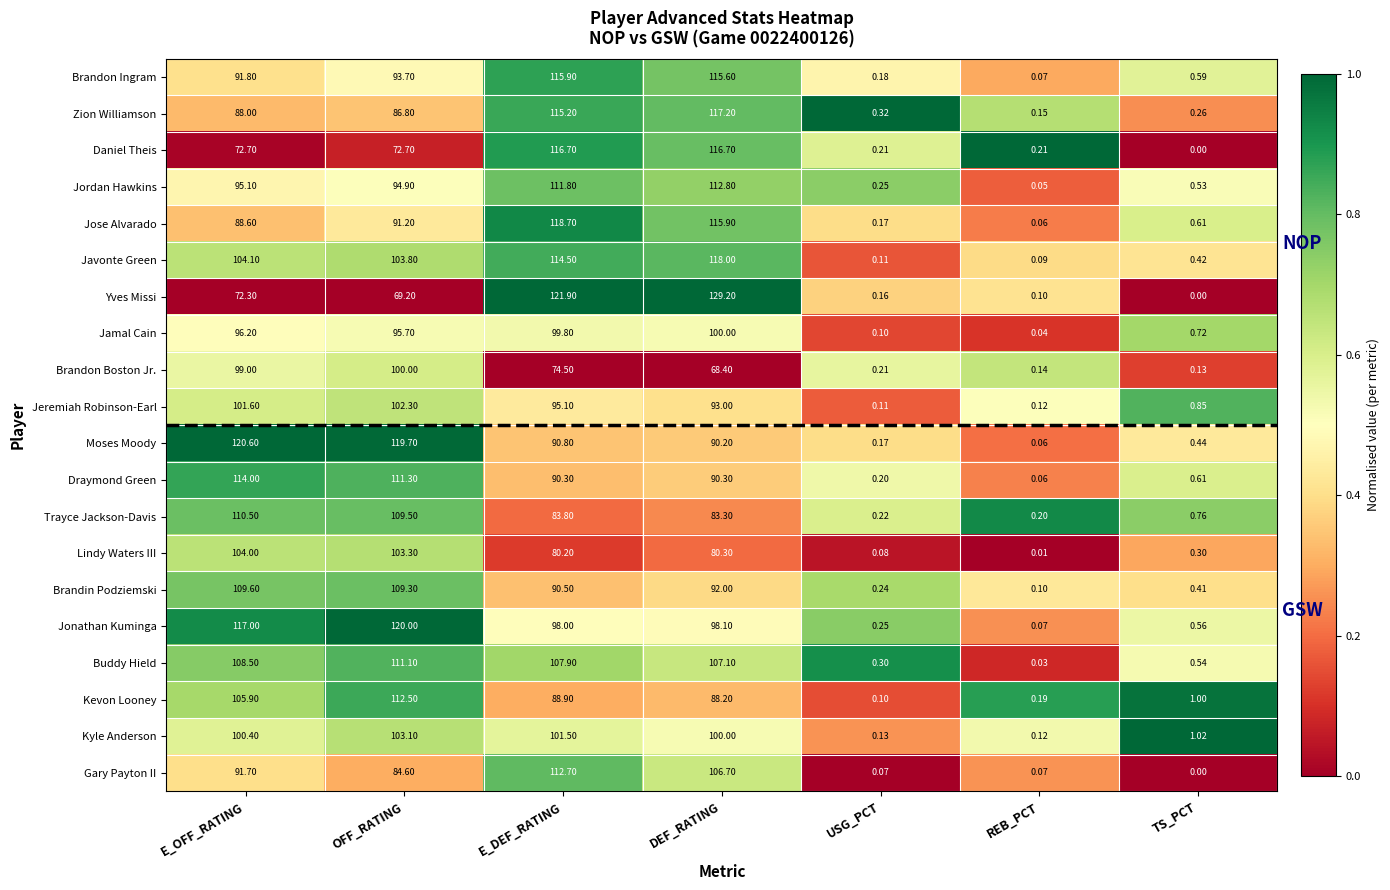

How many distinct data groups are displayed?

20